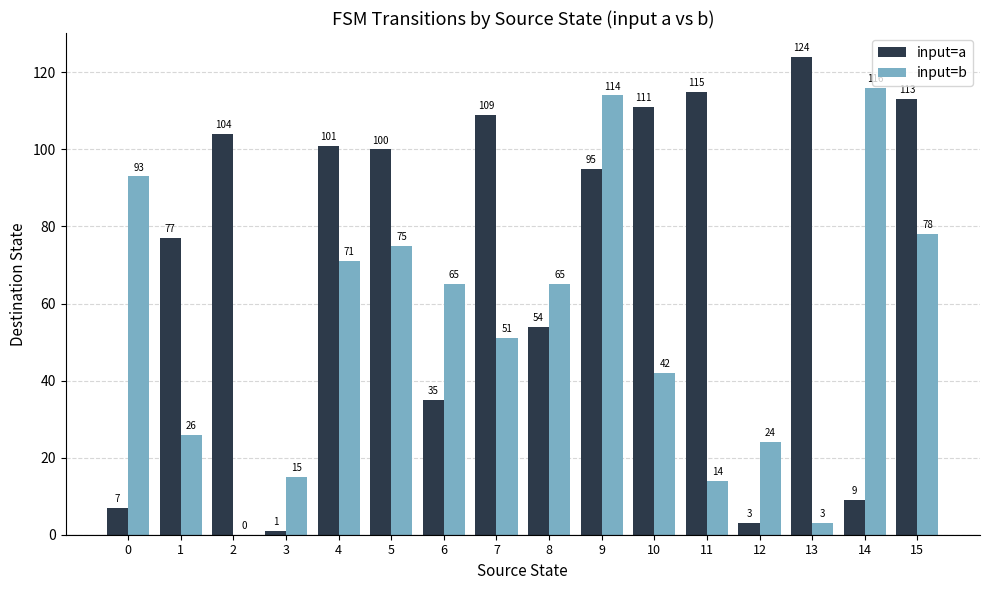

What is the difference between the input=b values at 2 and 1?

26